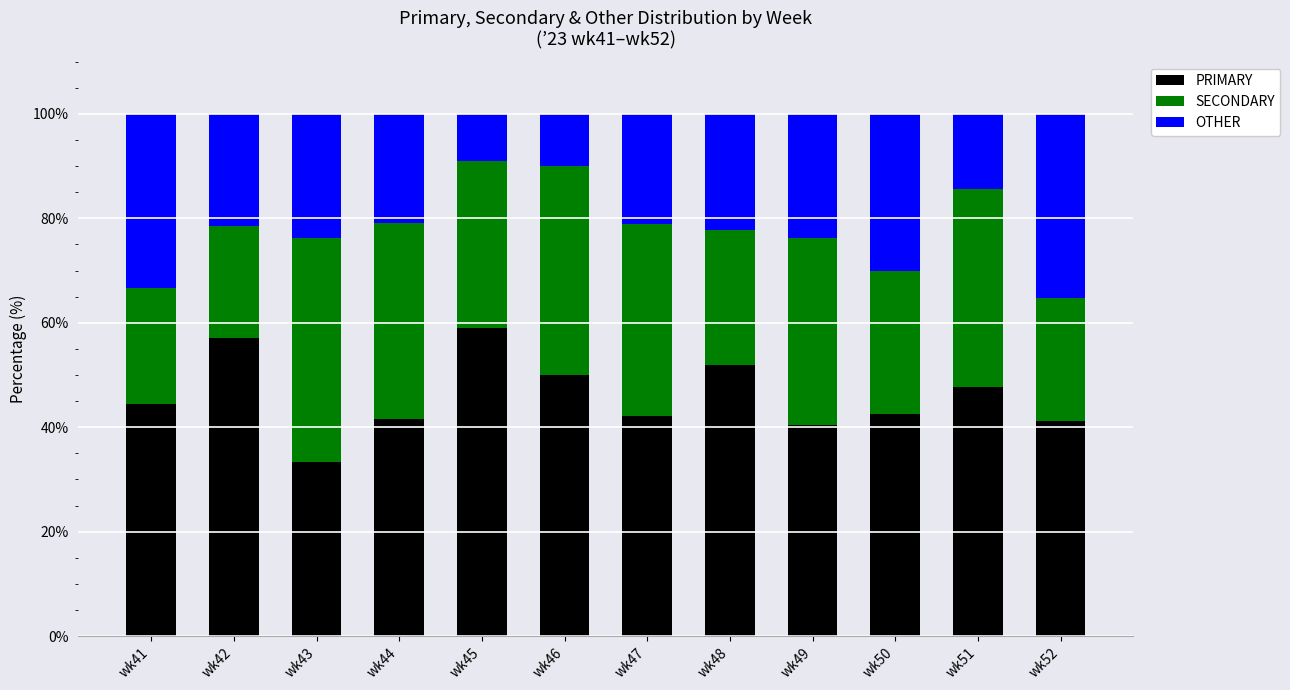

What is the average value of the PRIMARY series?

46.0